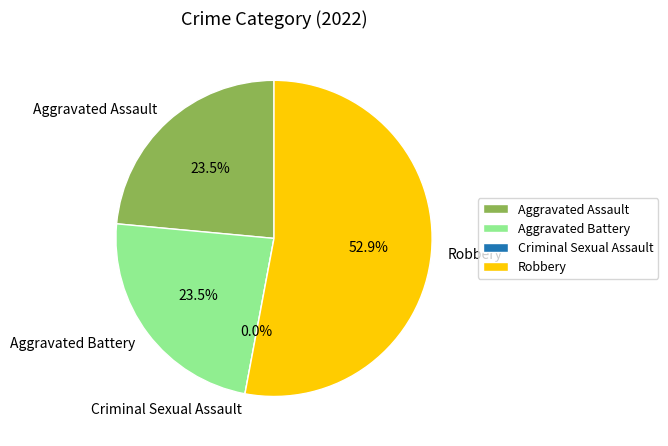

To the nearest percent, what is the difference between the largest and smallest slice percentages?

53%